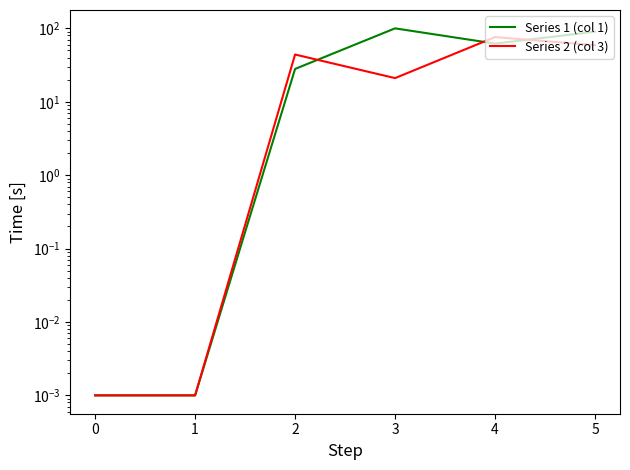

Which series ends up on top after the final intersection of Series 2 (col 3) and Series 1 (col 1)?

Series 1 (col 1)